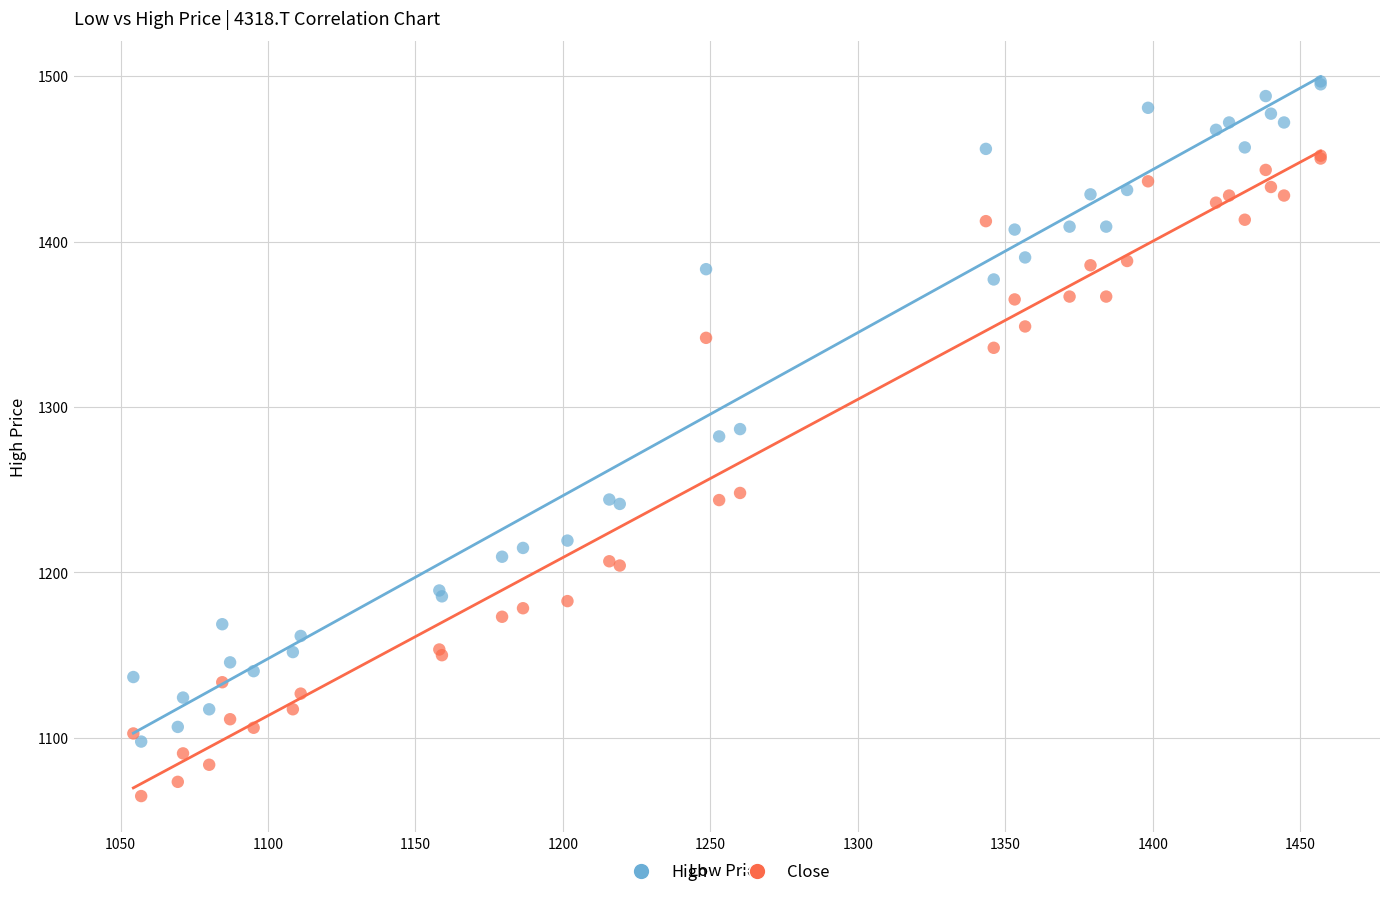

Which series contains the lowest Y value?

Close